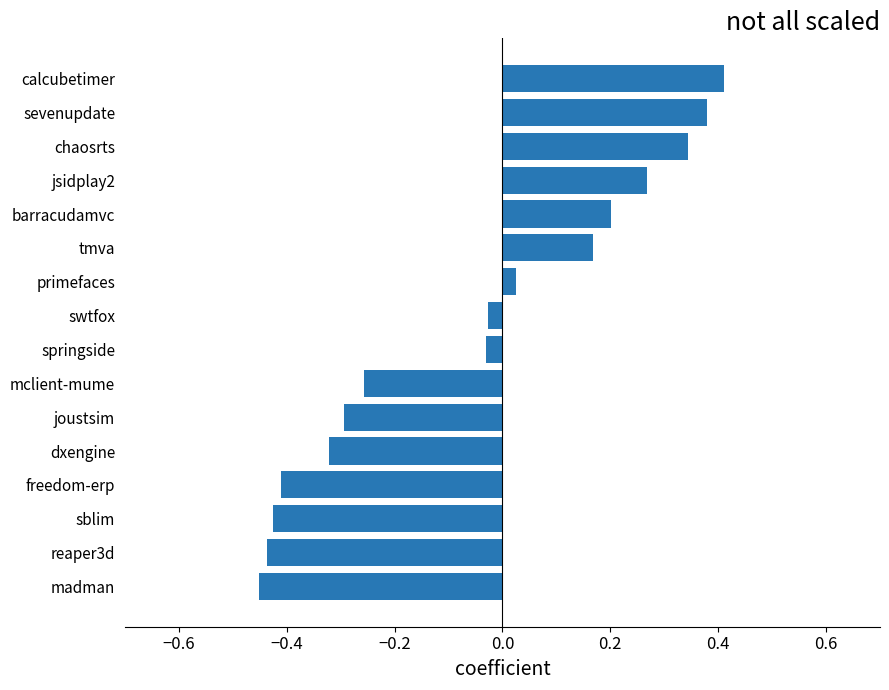

How many bars are there in total?

16